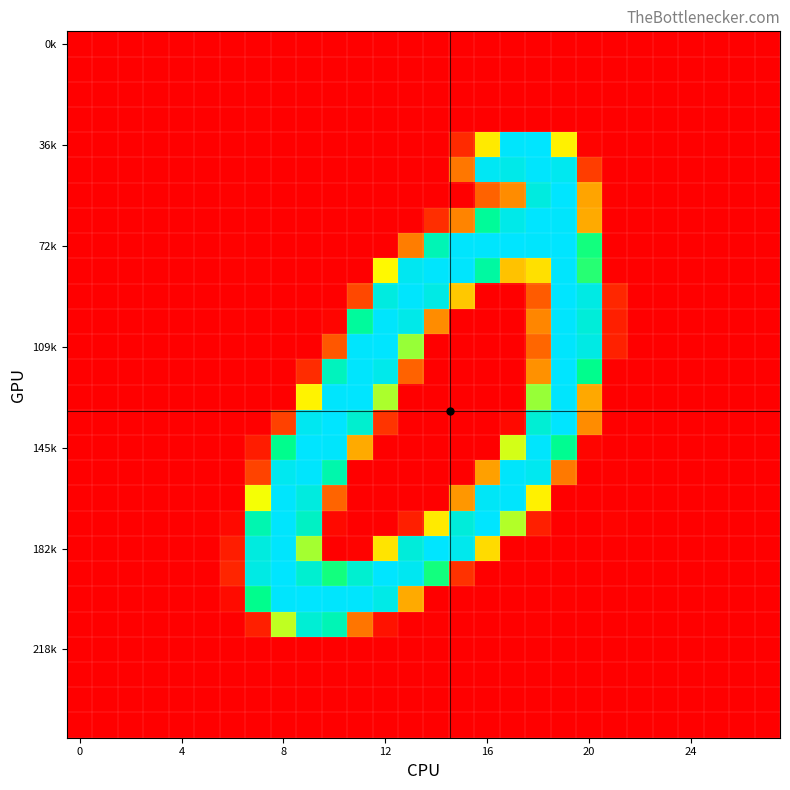

How many categories are shown in the chart?

28